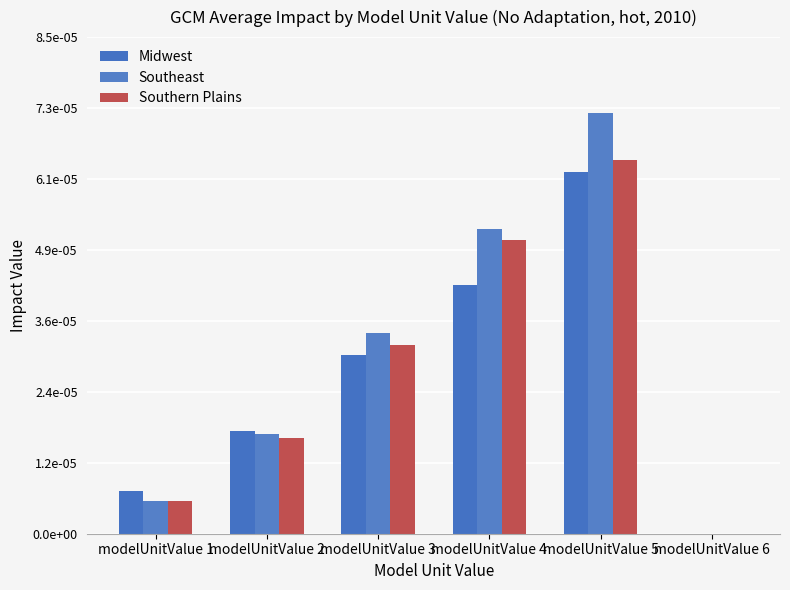

What are all the series names shown in the legend?

Midwest, Southeast, Southern Plains